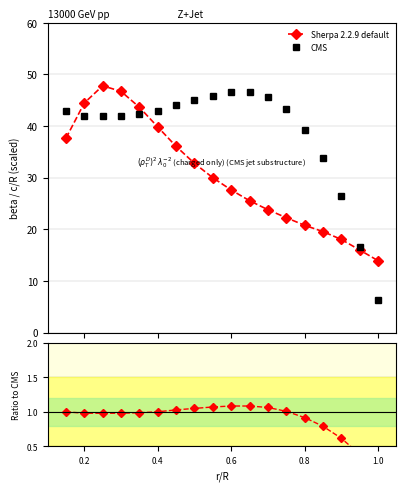

What is the minimum value for CMS?

6.3